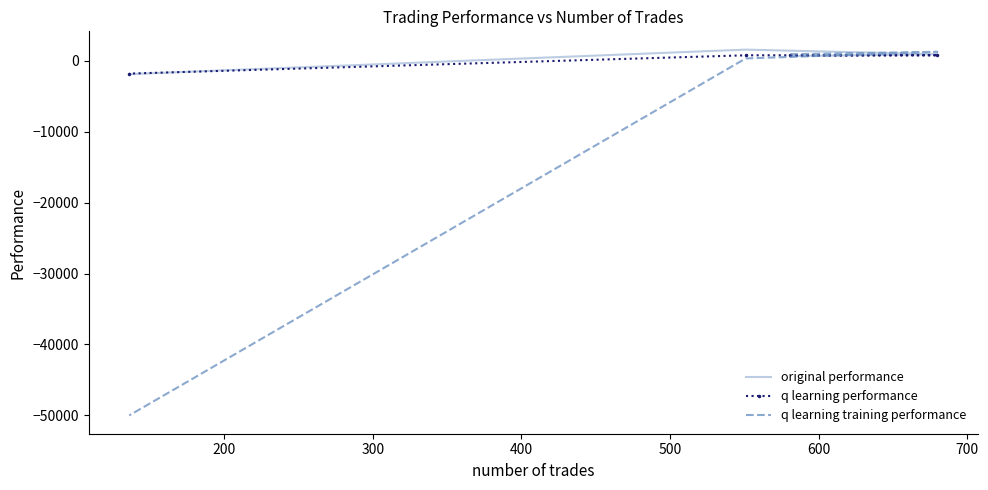

Is the value of original performance at 200 greater than the value of q learning performance at 100?

Yes